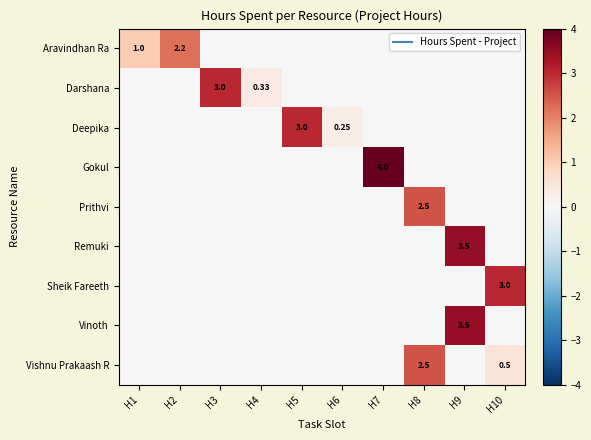

What is the spread (max minus min) of values at H10?

3.0